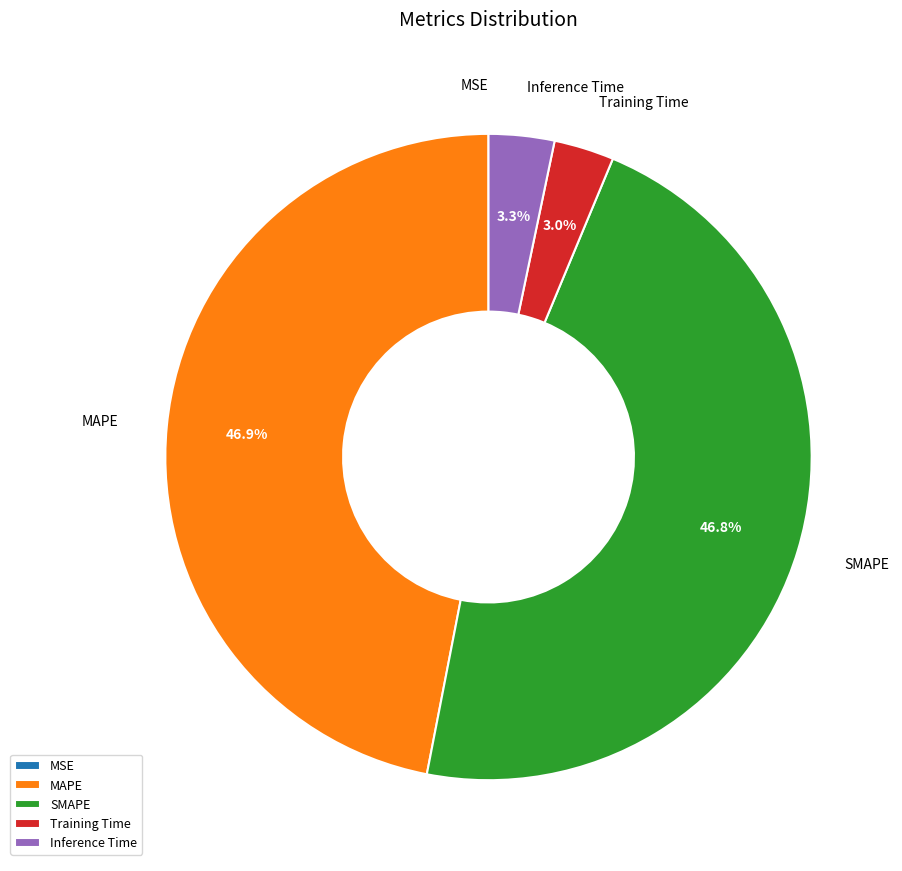

What percentage is the SMAPE slice, to the nearest percent?

47%